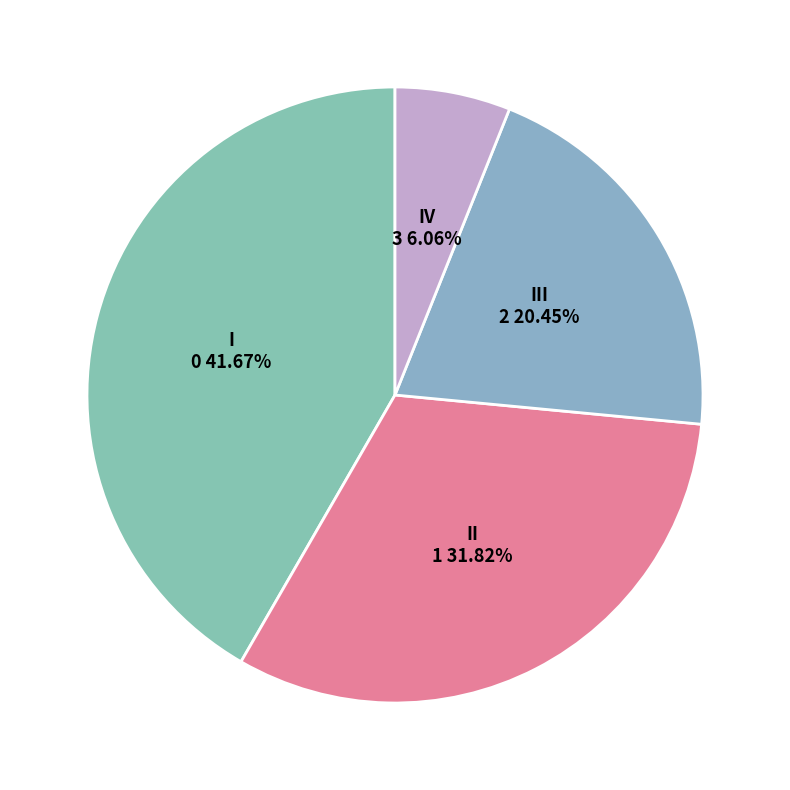

Is I the majority of the pie?

No